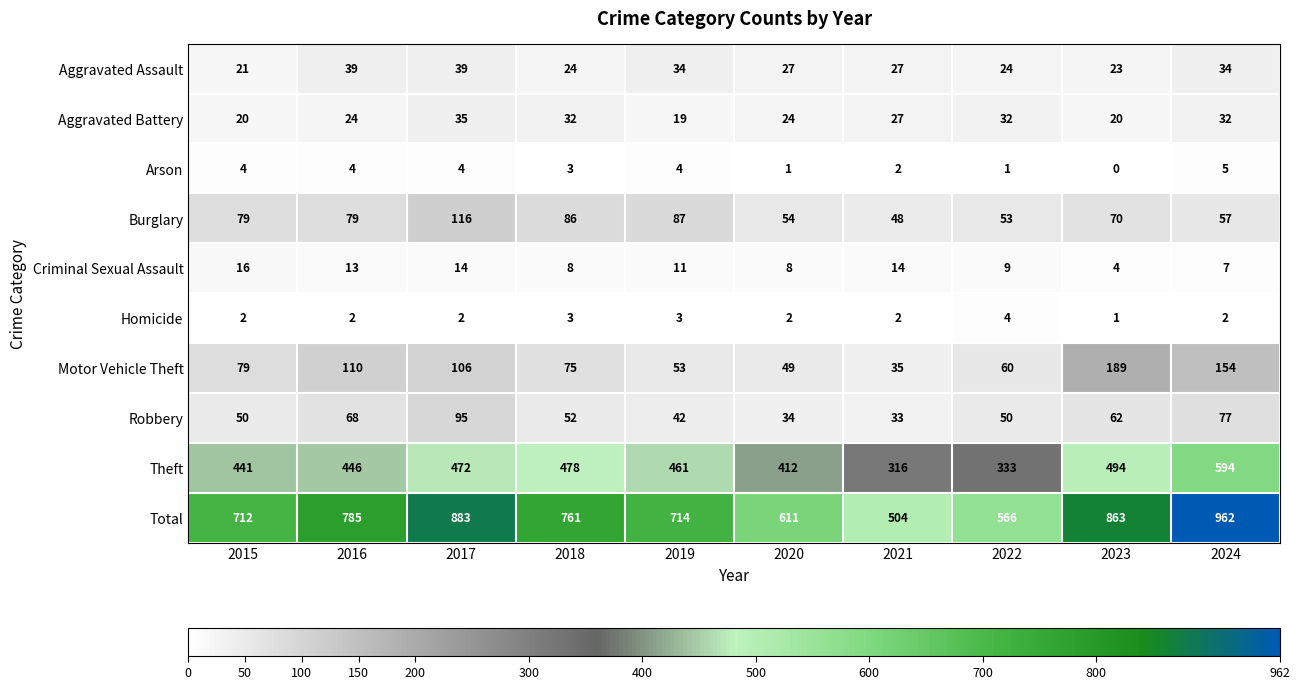

Is it true that Total equals 504 at 2021?

True